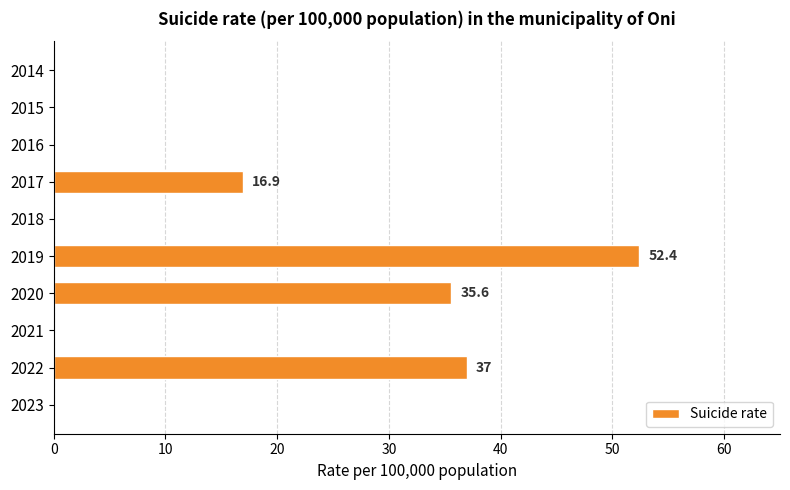

The value at 2020 is 35.6. True or false?

True